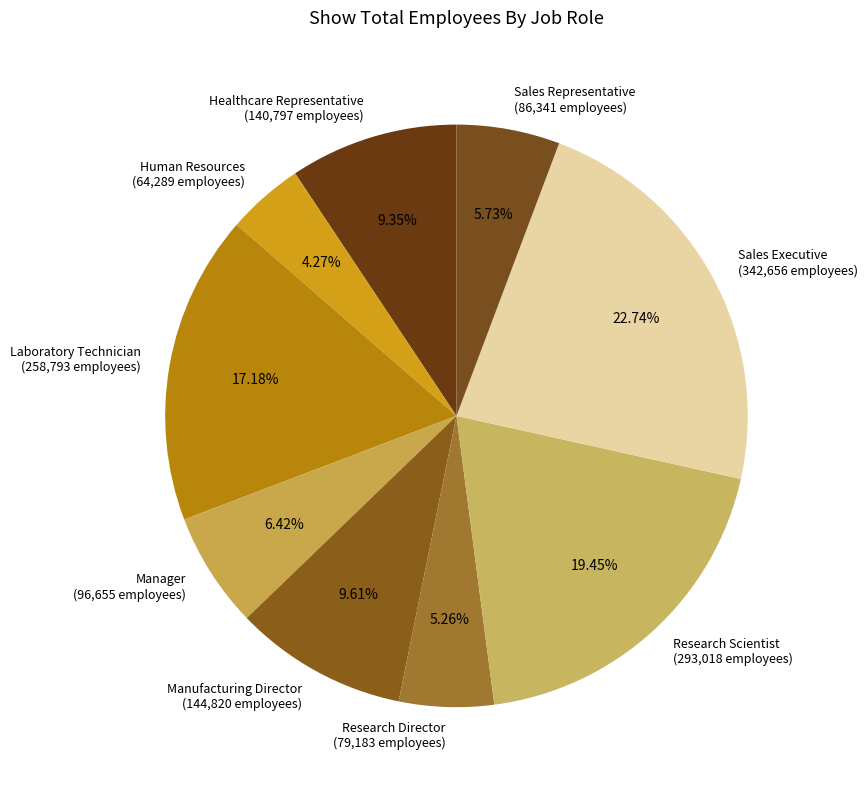

Which slice is the largest?

Sales Executive